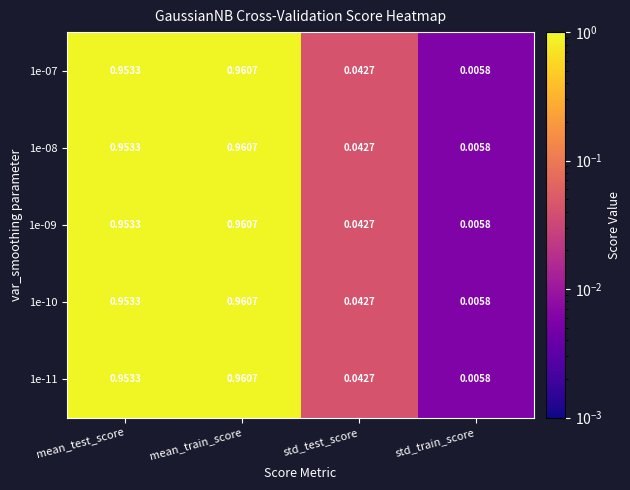

At which category is the sum across all series the highest?

mean_train_score